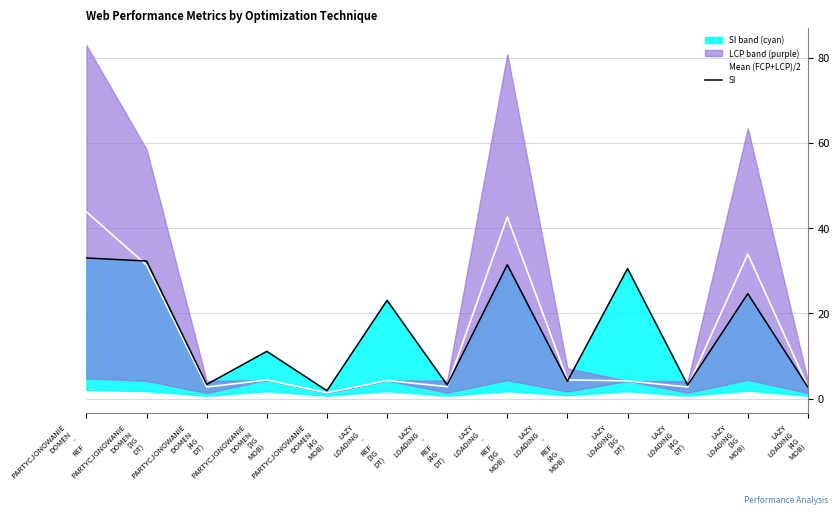

Reading left to right, extract all data points from this chart.

Mean (FCP+LCP)/2: PARTYCJONOWANIE
DOMEN
-
REF=43.8	PARTYCJONOWANIE
DOMEN
(3G
DT)=31.3	PARTYCJONOWANIE
DOMEN
(4G
DT)=2.7	PARTYCJONOWANIE
DOMEN
(3G
MOB)=4.4	PARTYCJONOWANIE
DOMEN
(4G
MOB)=1.4	LAZY
LOADING
-
REF
(3G
DT)=4.3	LAZY
LOADING
-
REF
(4G
DT)=2.8	LAZY
LOADING
-
REF
(3G
MOB)=42.6	LAZY
LOADING
-
REF
(4G
MOB)=4.4	LAZY
LOADING
(3G
DT)=4.2	LAZY
LOADING
(4G
DT)=2.8	LAZY
LOADING
(3G
MOB)=33.9	LAZY
LOADING
(4G
MOB)=2.8
SI: PARTYCJONOWANIE
DOMEN
-
REF=33.0	PARTYCJONOWANIE
DOMEN
(3G
DT)=32.3	PARTYCJONOWANIE
DOMEN
(4G
DT)=3.3	PARTYCJONOWANIE
DOMEN
(3G
MOB)=11.1	PARTYCJONOWANIE
DOMEN
(4G
MOB)=1.9	LAZY
LOADING
-
REF
(3G
DT)=23.1	LAZY
LOADING
-
REF
(4G
DT)=3.2	LAZY
LOADING
-
REF
(3G
MOB)=31.4	LAZY
LOADING
-
REF
(4G
MOB)=4.1	LAZY
LOADING
(3G
DT)=30.5	LAZY
LOADING
(4G
DT)=3.2	LAZY
LOADING
(3G
MOB)=24.6	LAZY
LOADING
(4G
MOB)=2.7